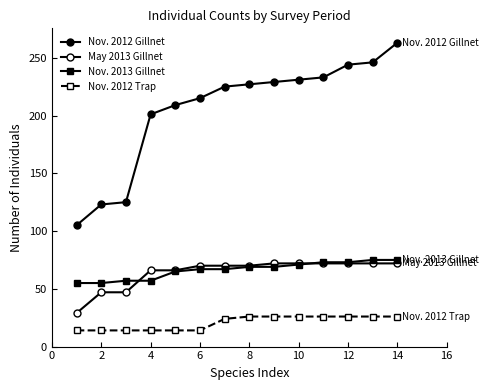

Does the chart have visible grid lines?

No